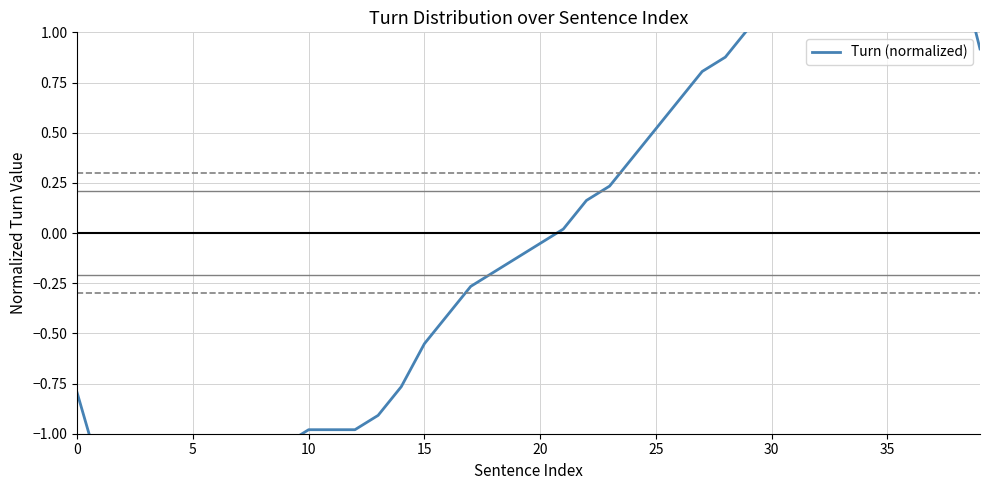

Where is the data nearest to the value 0?

21